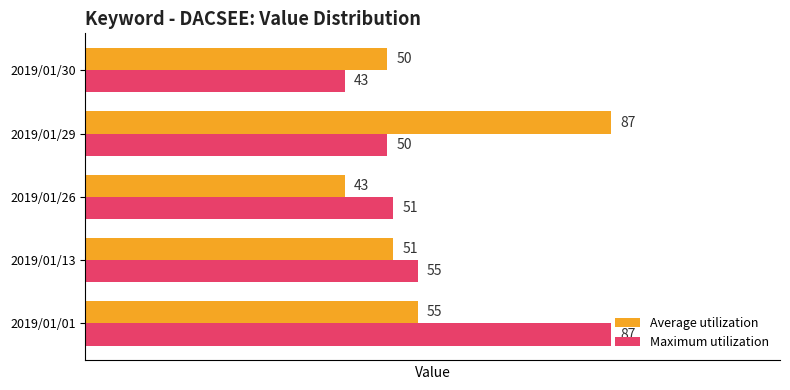

Where is Maximum utilization nearest to the value 65?

2019/01/13